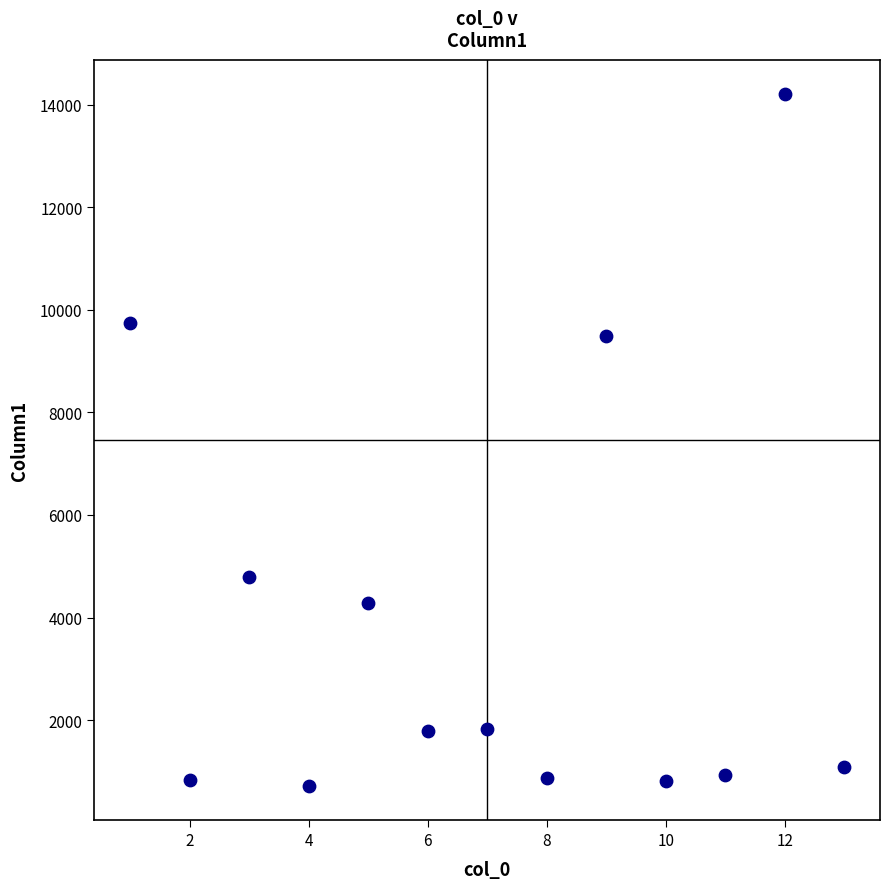

What Y value in the scatter plot is closest to 7461?

9485.5